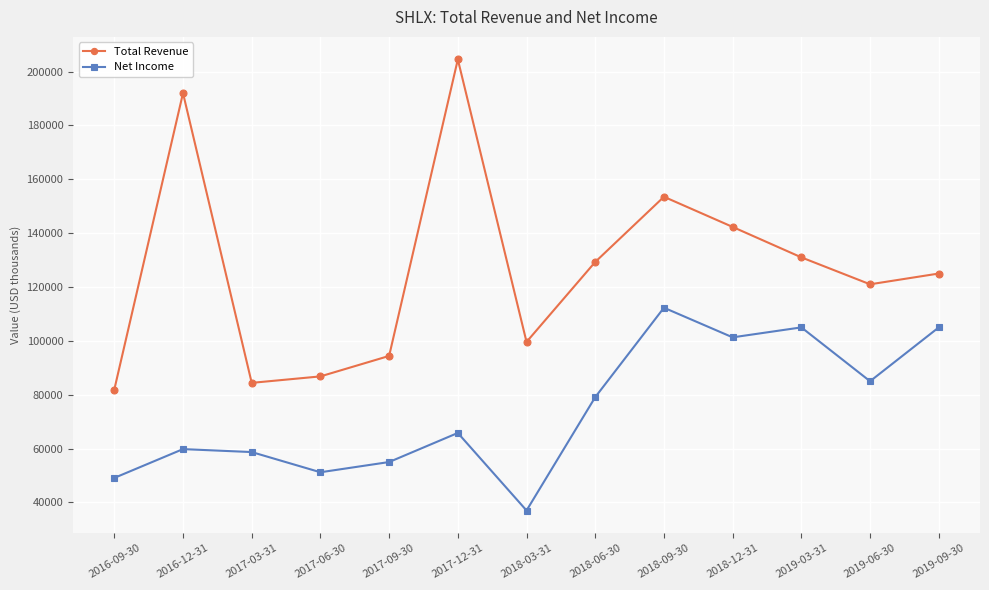

True or false: Total Revenue and Net Income intersect in this chart.

False